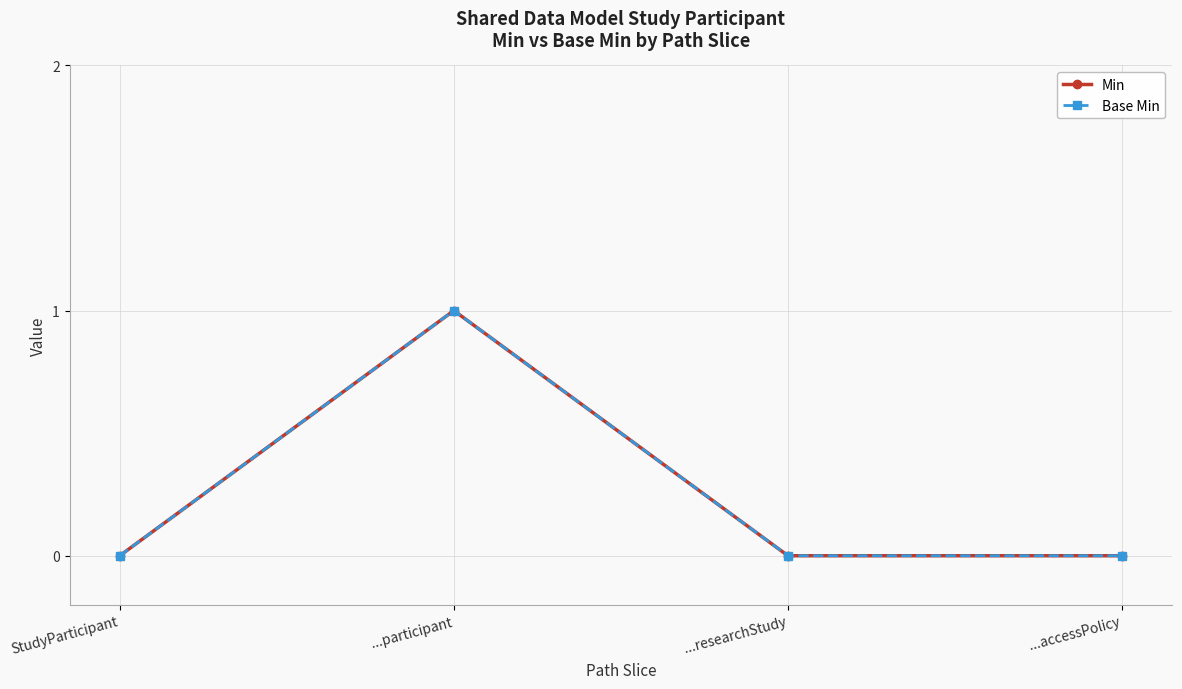

Does the chart have visible grid lines?

Yes